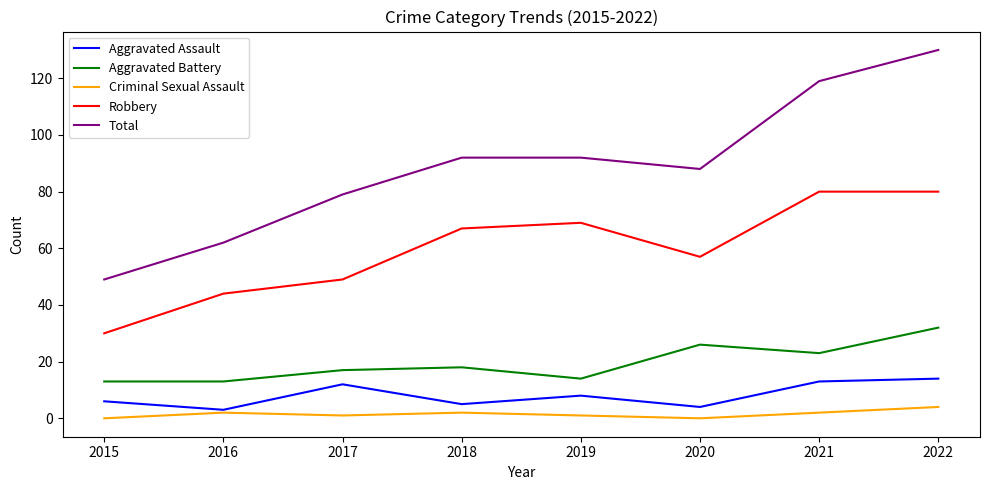

The value of Criminal Sexual Assault at 2017 is 1. True or false?

True